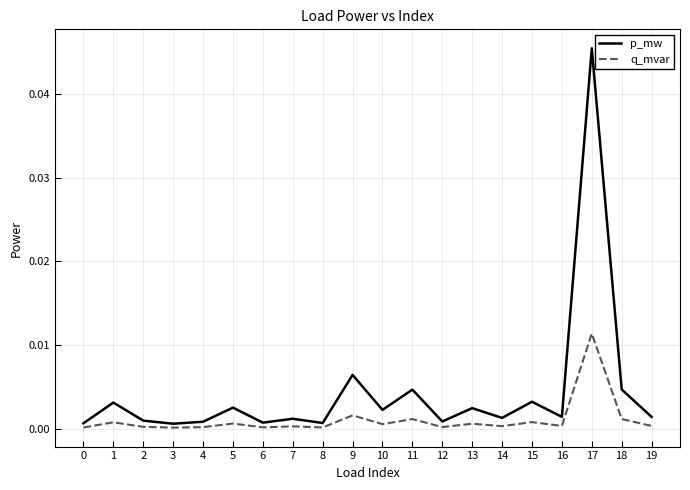

At 4, list the series in order from smallest to largest.

q_mvar, p_mw